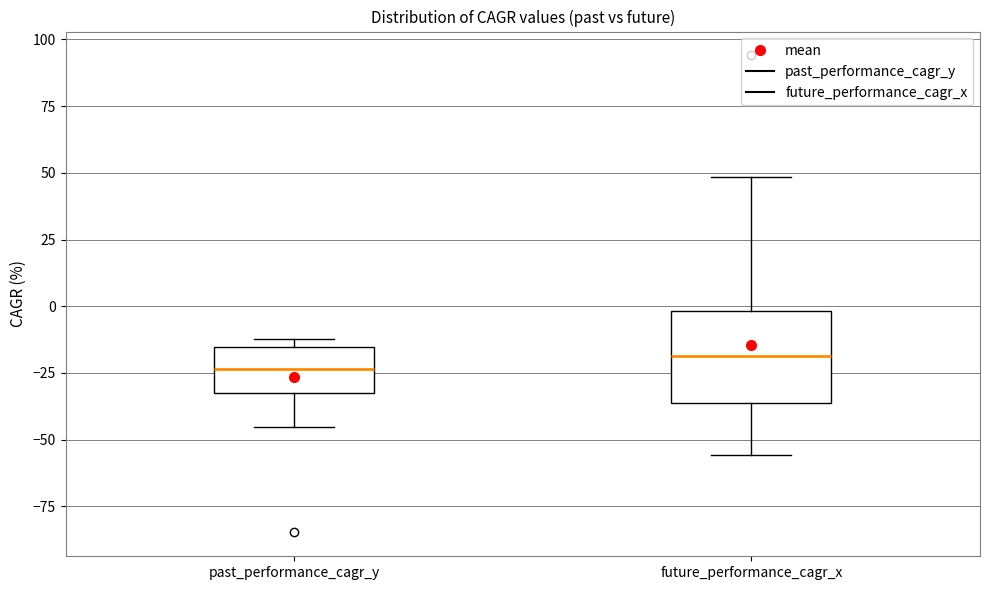

Comparing the boxes themselves (not the whiskers), which one is the tallest?

future_performance_cagr_x